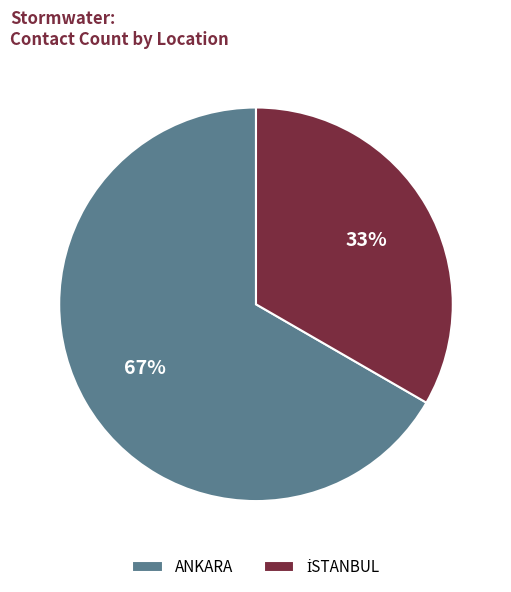

How many segments does this pie chart have?

2